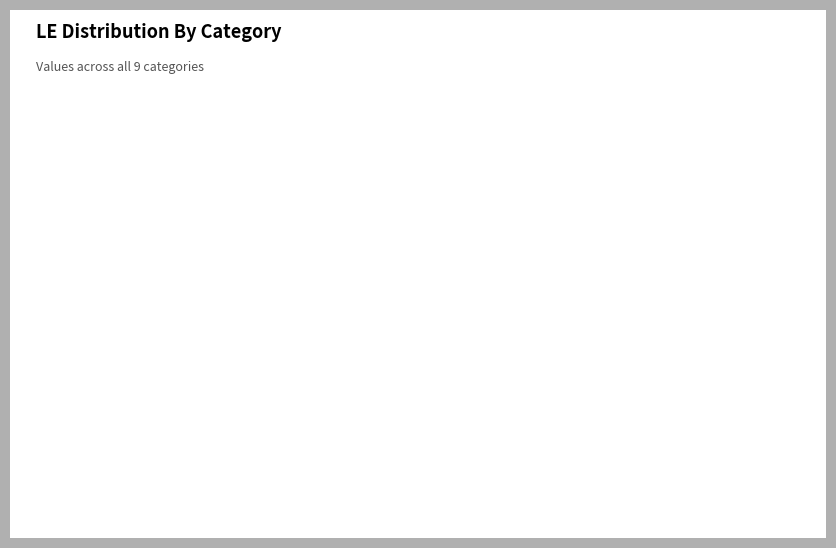

Combined, what portion of the pie is C9 and C4?

22.9%